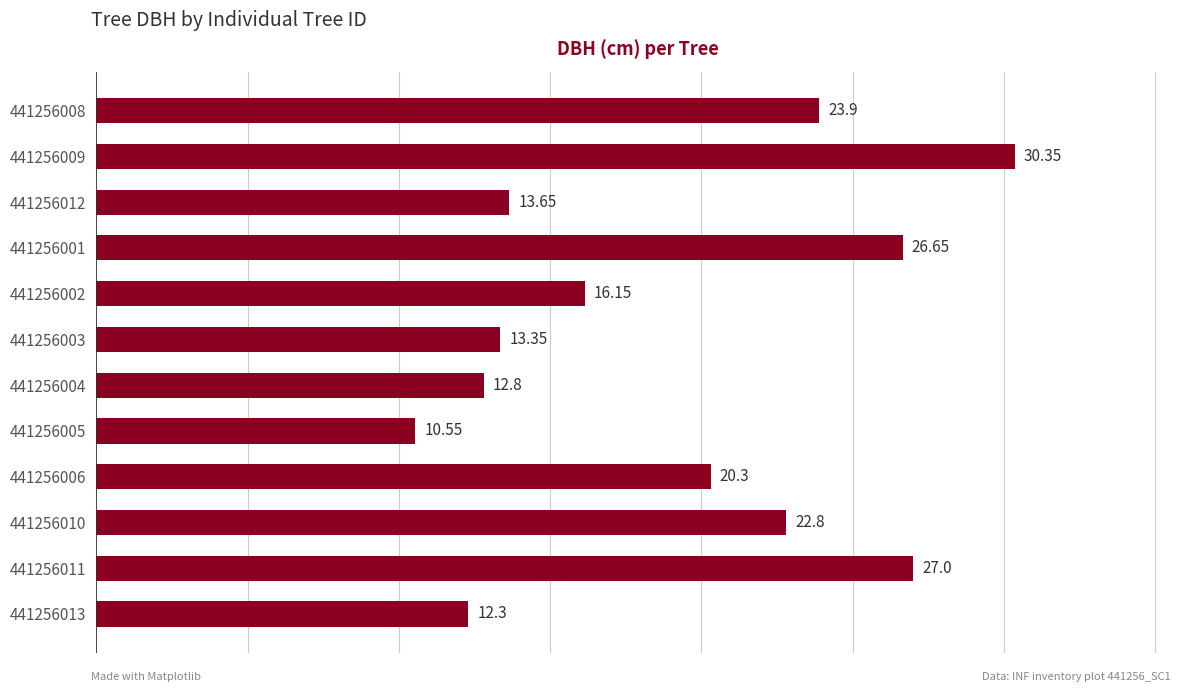

Are the bars horizontal?

Yes